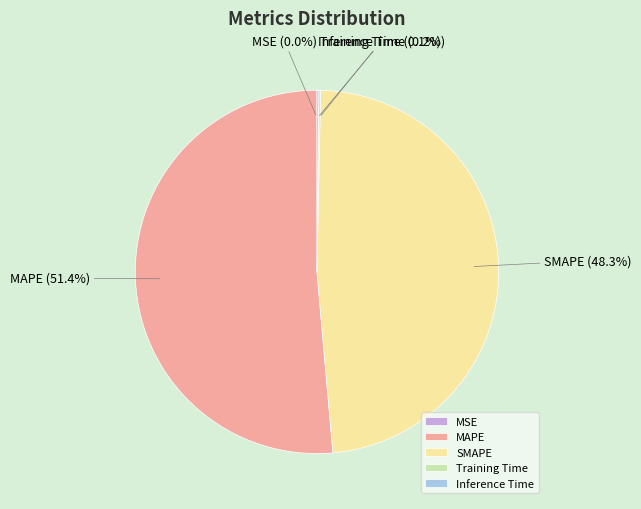

What is the majority slice?

MAPE